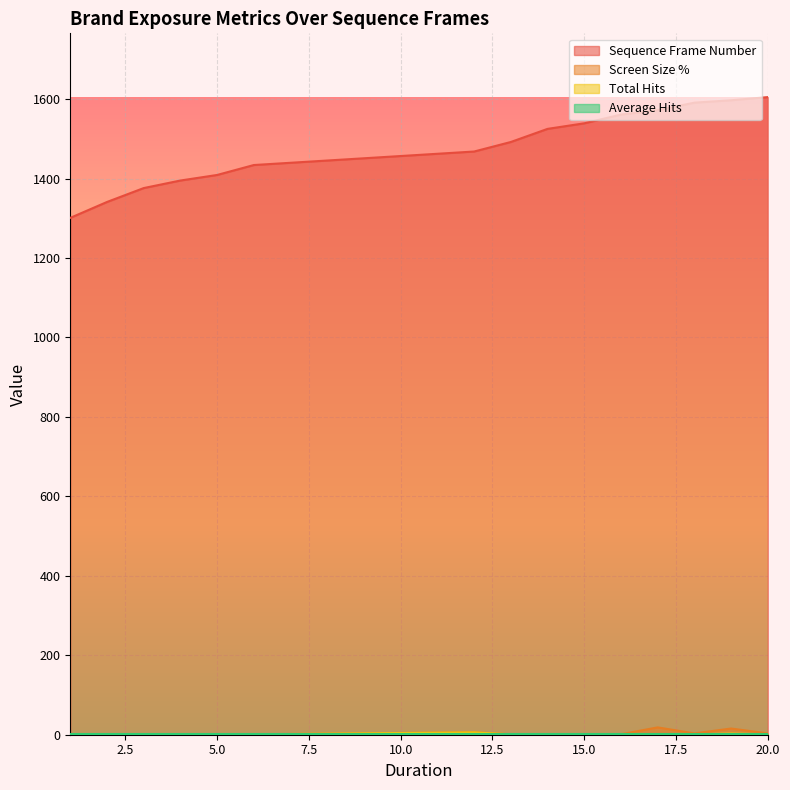

At how many categories does at least one series exceed 200?

15